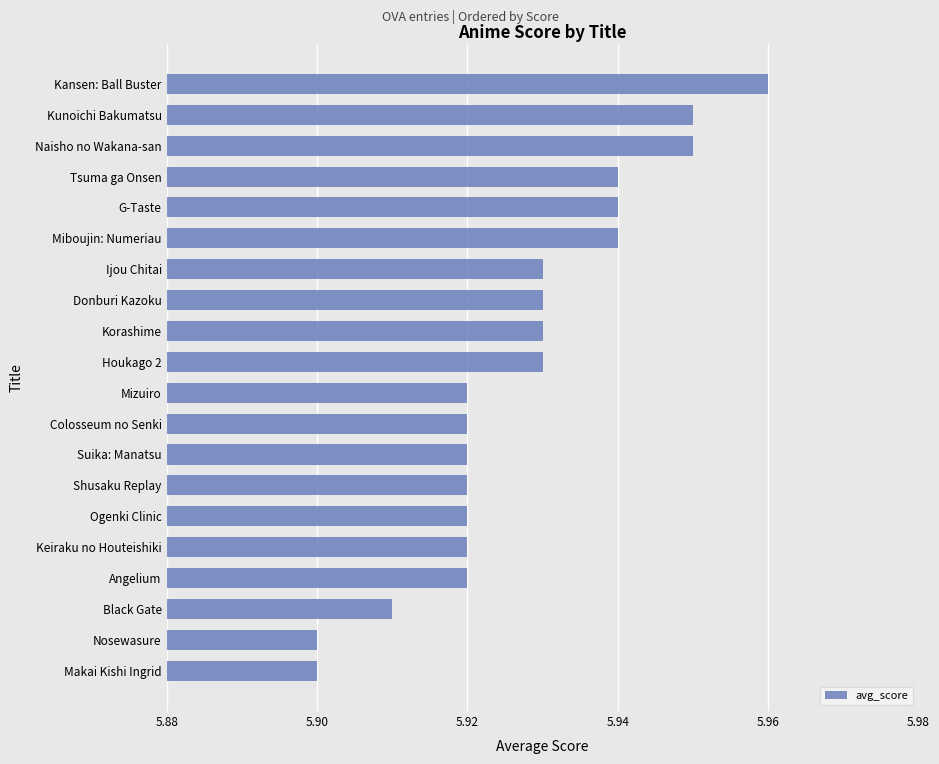

True or false: the data shows 7.9 at Tsuma ga Onsen.

False